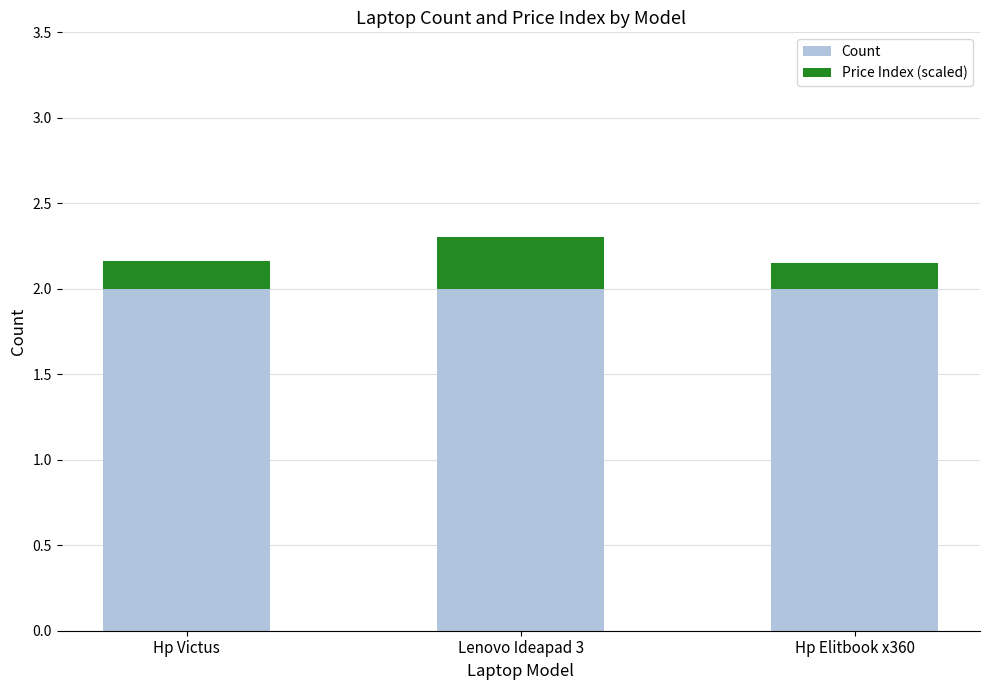

How many bars are there in total?

3